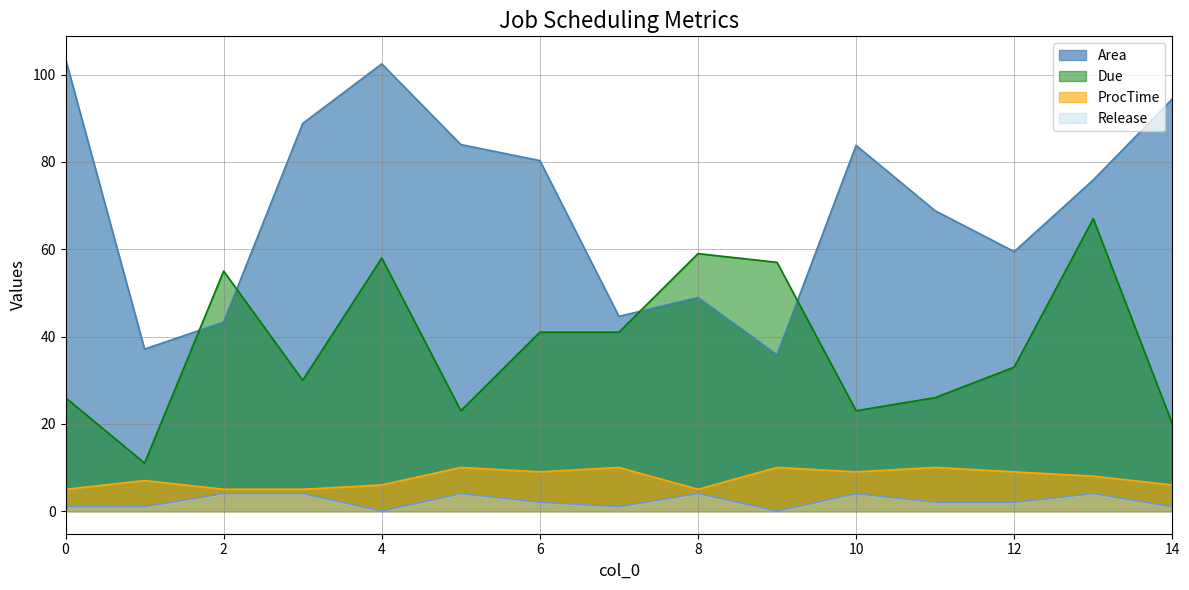

At which label is Release closest to 2?

6